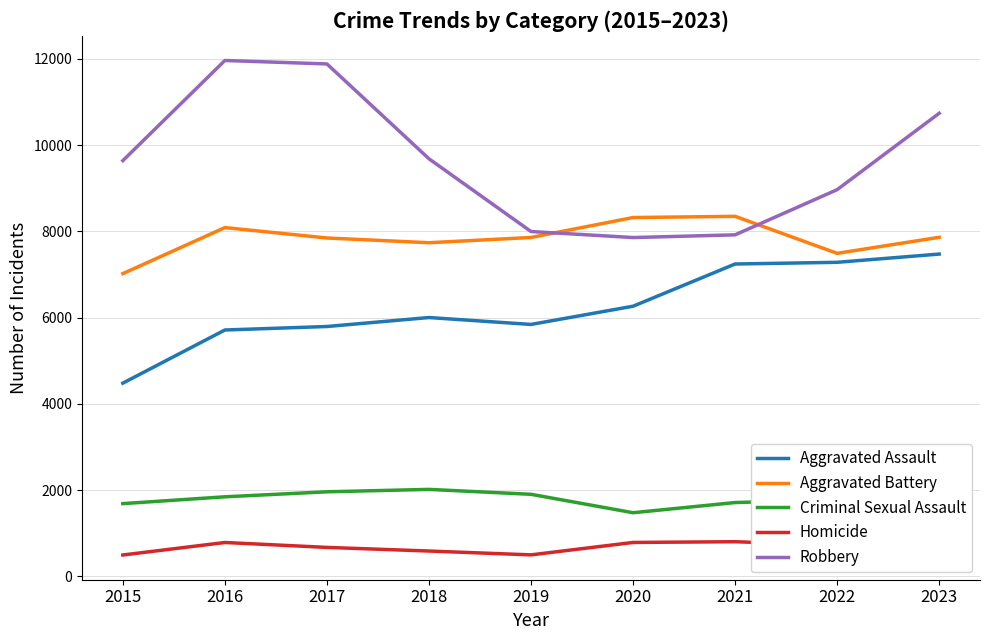

Read the Homicide value at 2018.

588